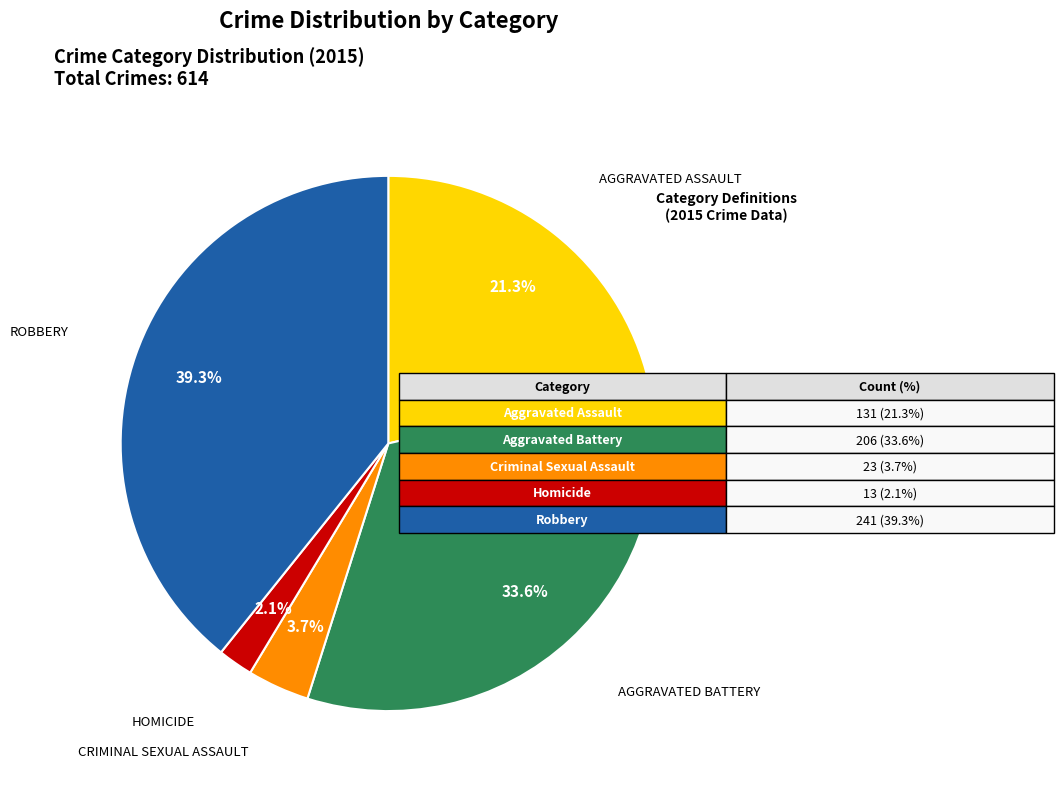

Is there any slice that represents more than half of the pie?

No